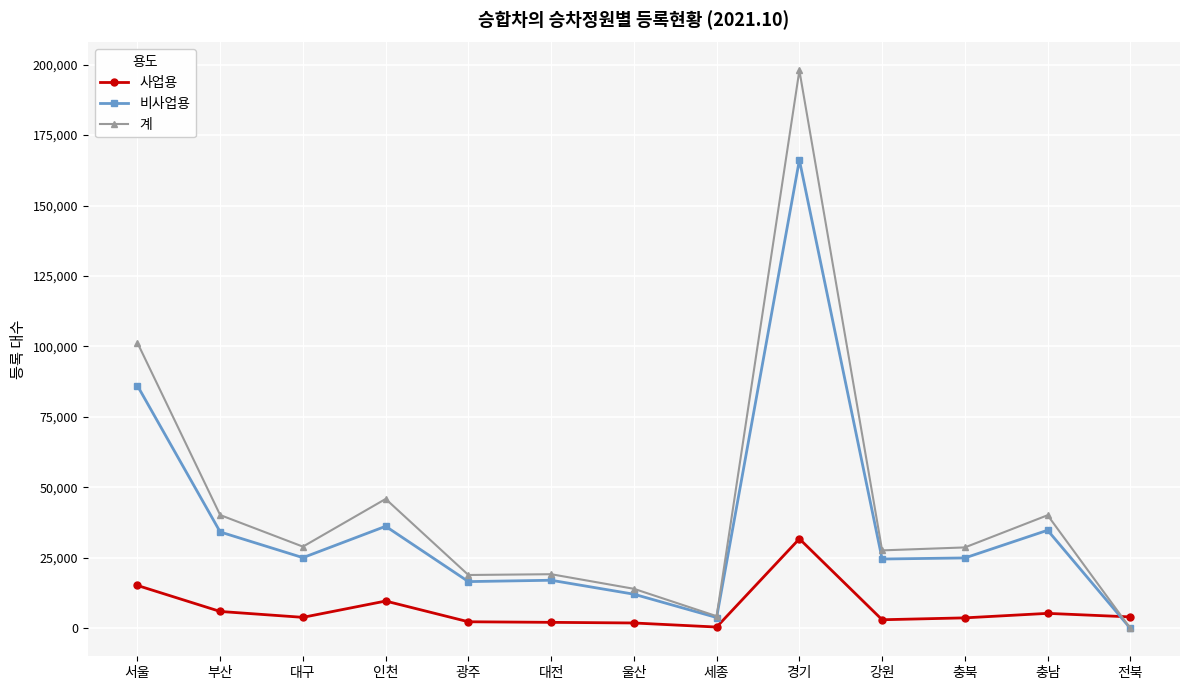

Where is the first local minimum for 비사업용?

대구